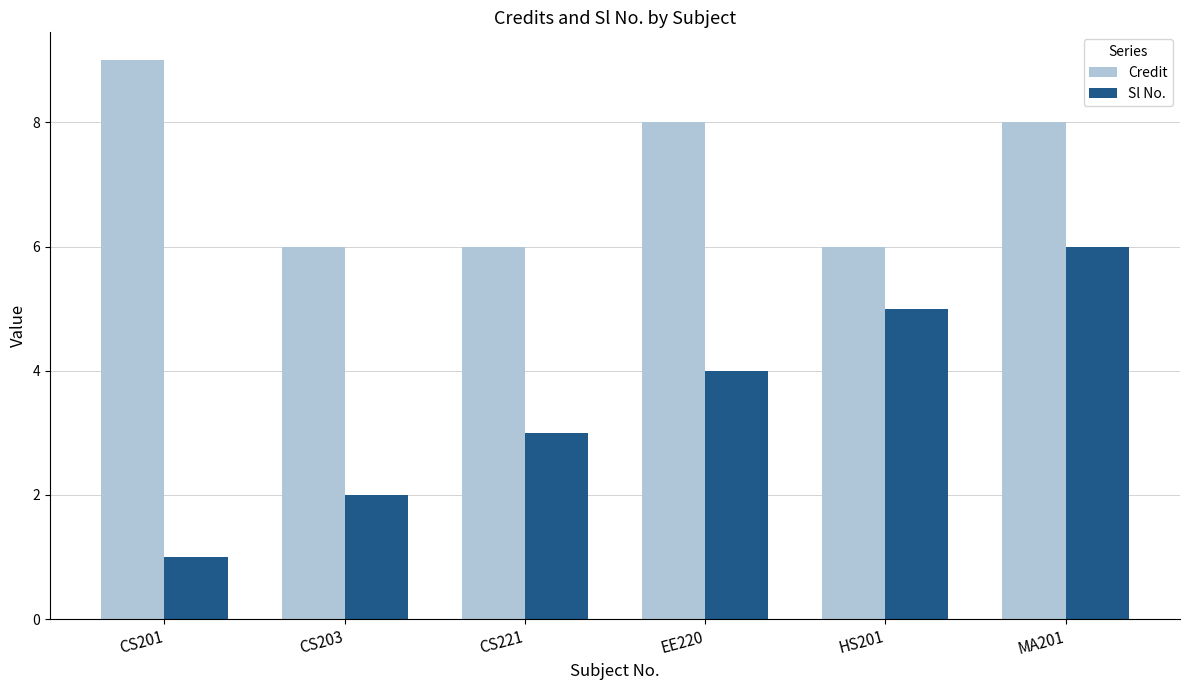

Between CS221 and HS201, which series saw the biggest shift?

Sl No.